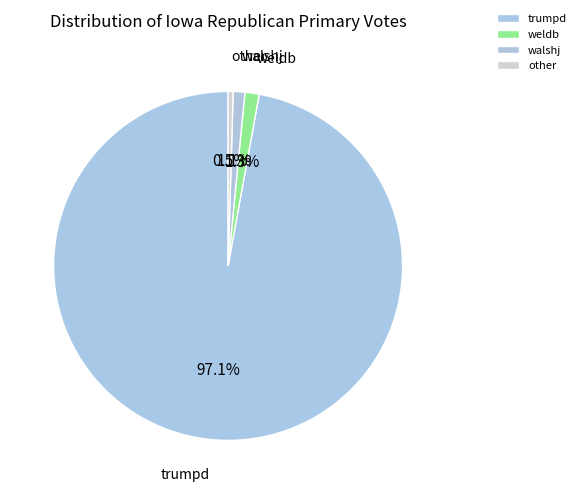

Which has a higher value, other or weldb?

weldb